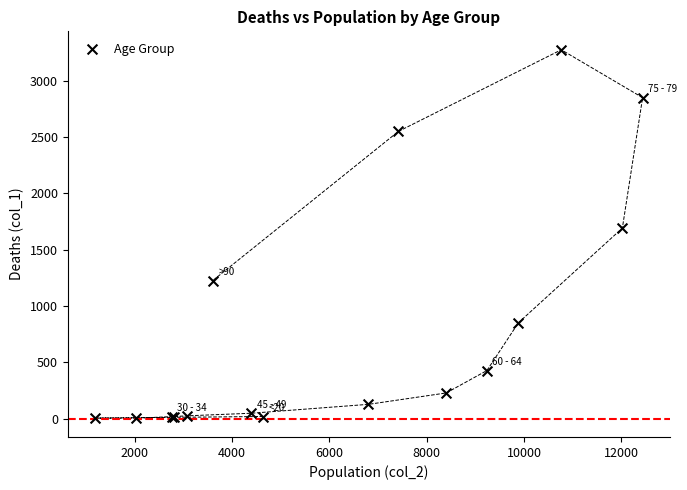

What Y value in the scatter plot is closest to 1638?

1690